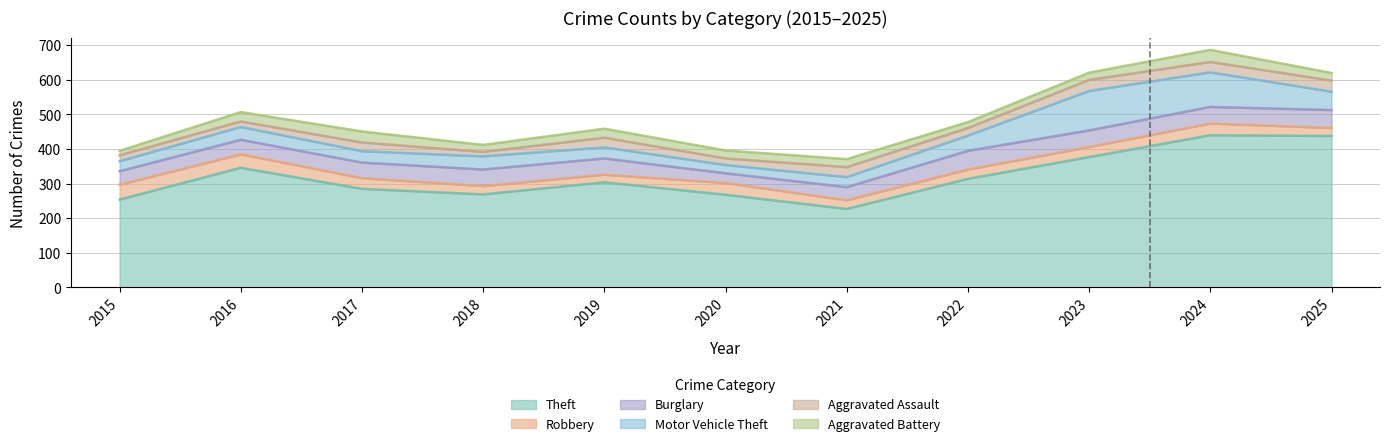

How many data points in Burglary are less than 47?

5